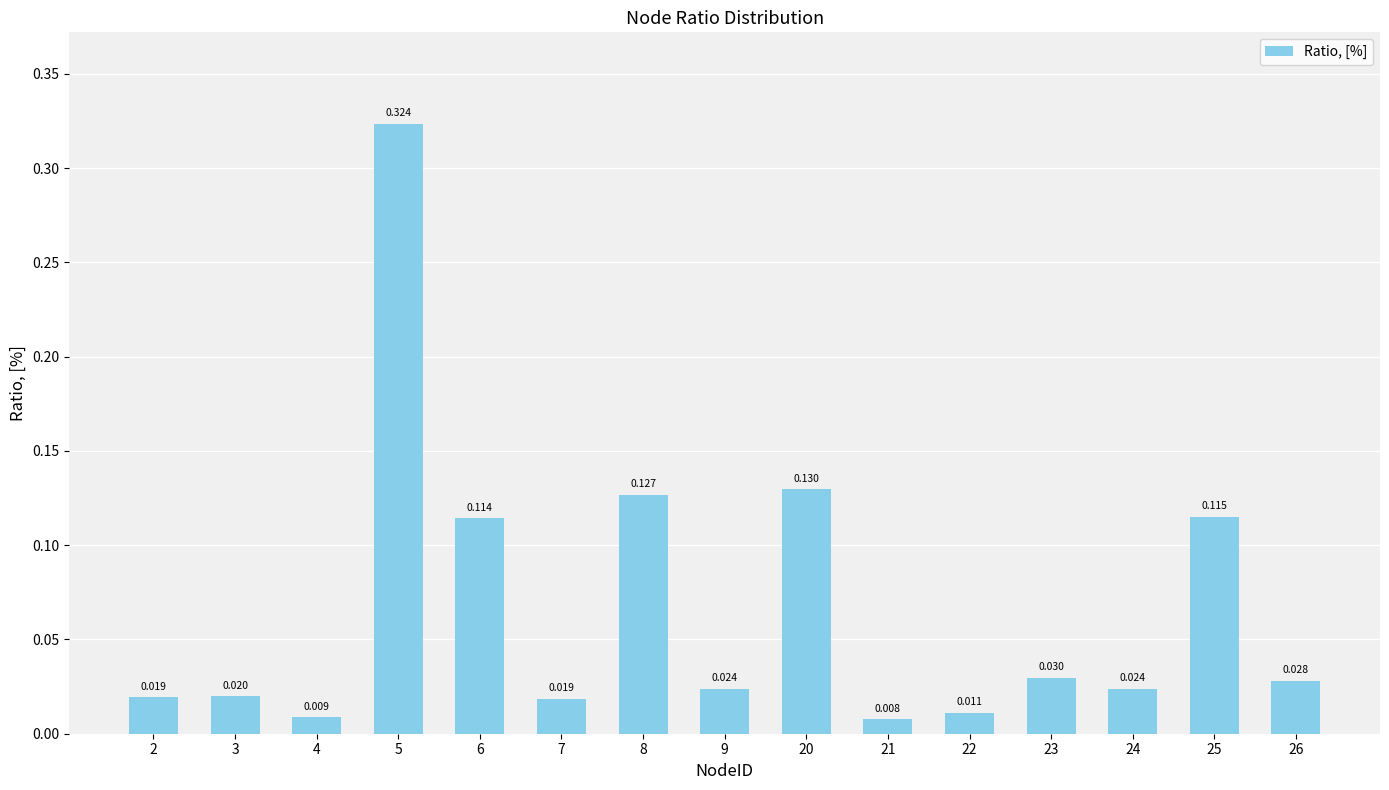

Count the number of data series in this chart.

1